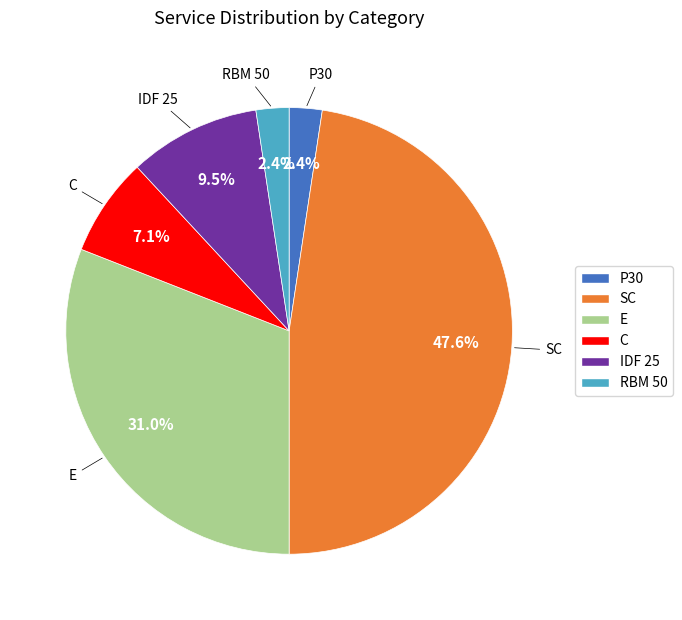

Is it true that C is 14% of the pie?

False